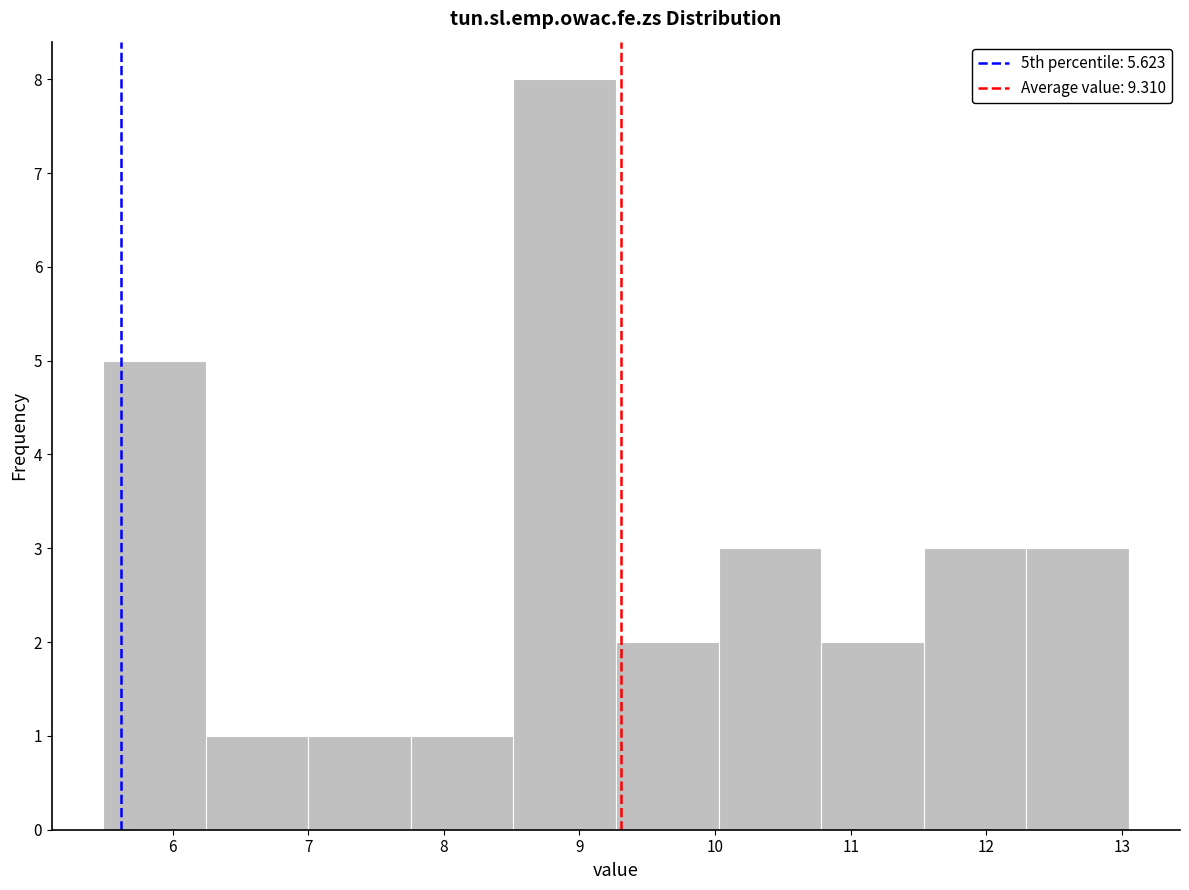

Reading left to right, list every bar in this chart as the range it spans on the x-axis followed by its height. Neither the bar edges nor the heights are printed on the chart, so give them approximately, as read against the axes.

5.5 to 6.2: 5
6.2 to 7.0: 1
7.0 to 7.8: 1
7.8 to 8.5: 1
8.5 to 9.3: 8
9.3 to 10.0: 2
10.0 to 10.8: 3
10.8 to 11.5: 2
11.5 to 12.3: 3
12.3 to 13.1: 3